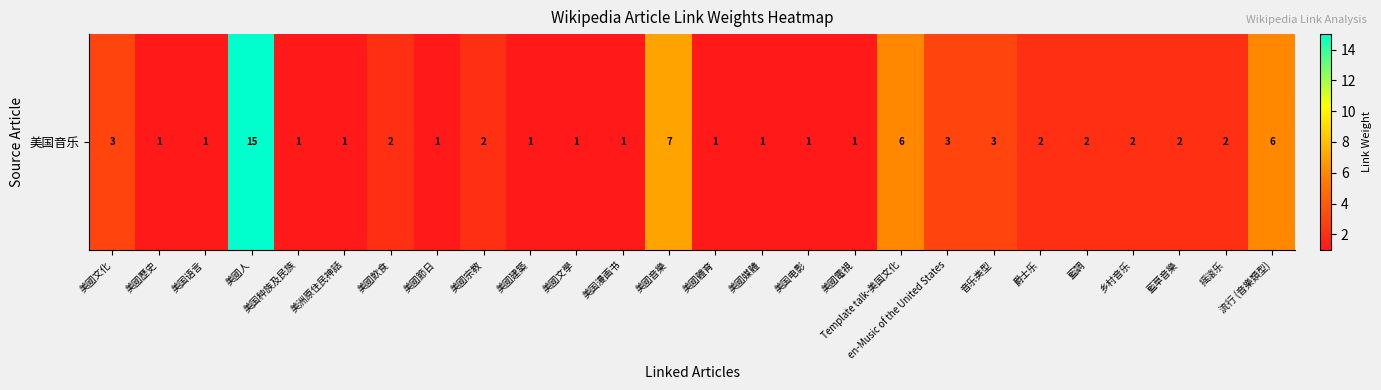

Is it true that the value at 美国语言 is 1?

True